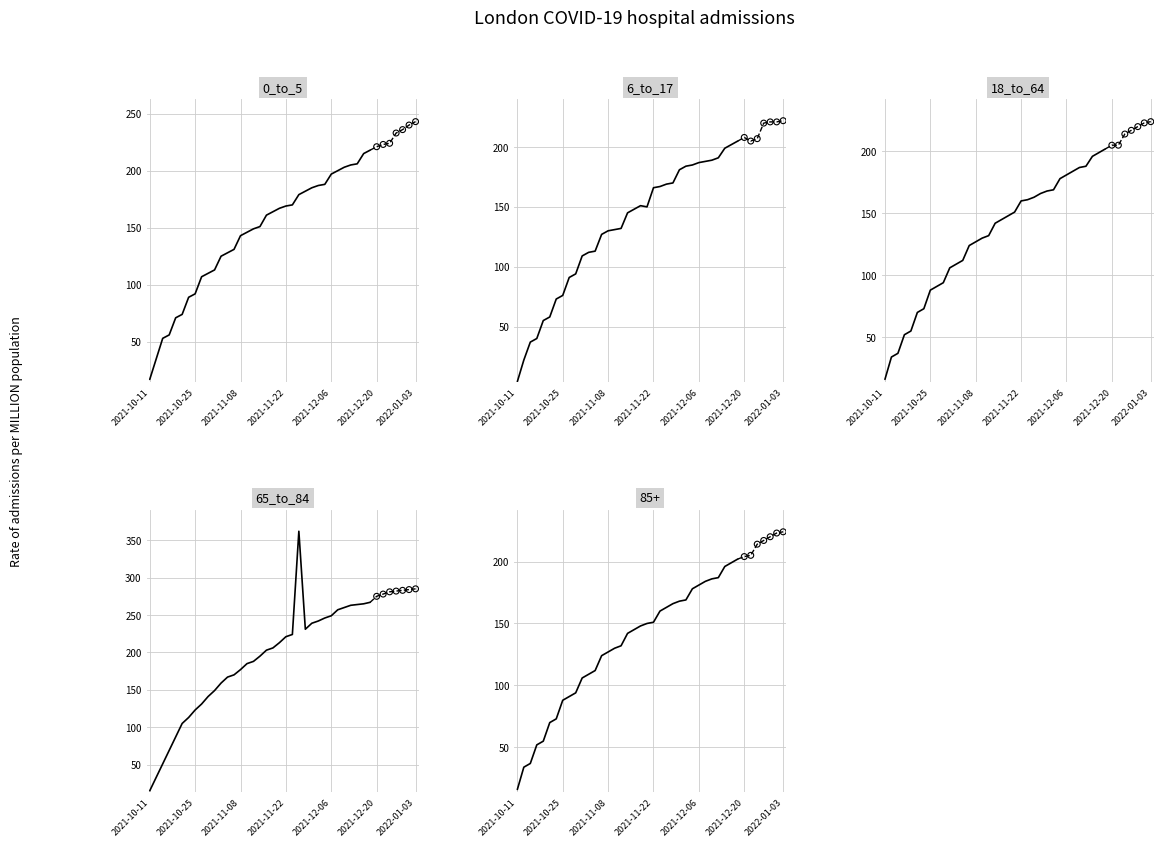

Which series reaches the minimum Y coordinate?

col_14